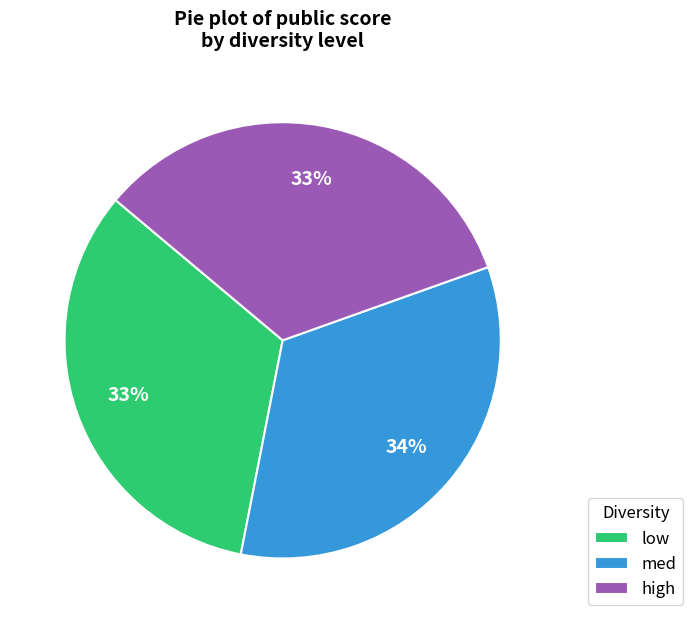

How many segments does this pie chart have?

3